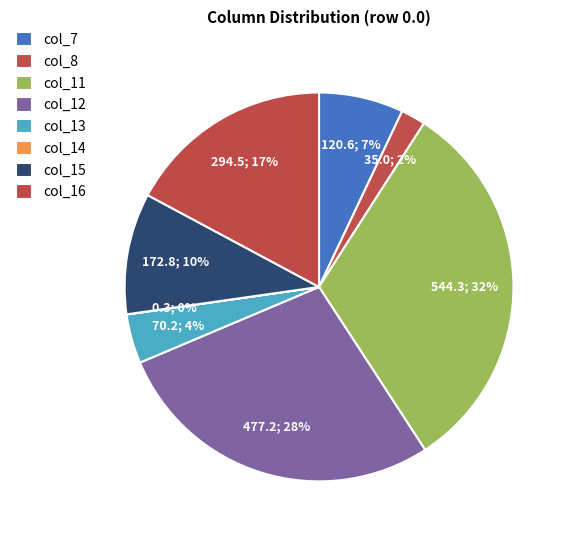

Is col_13 the majority of the pie?

No